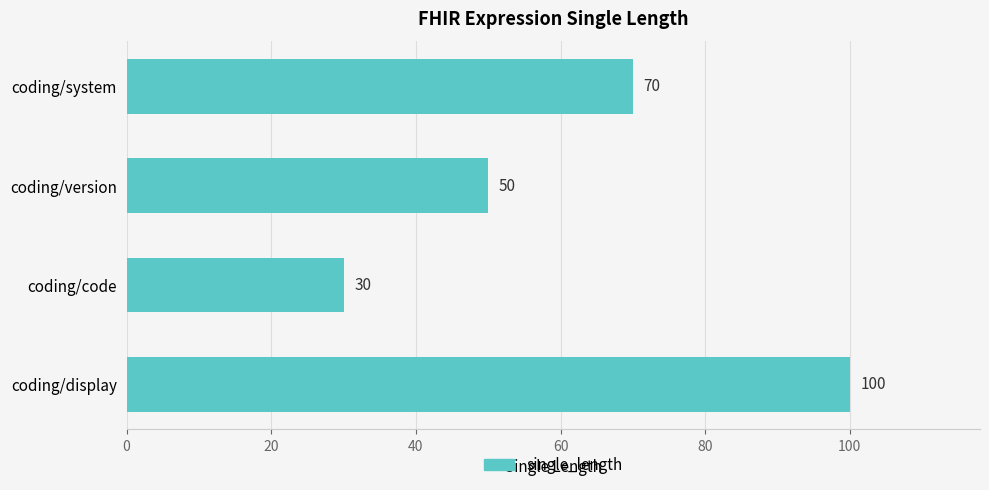

What is the label of the 2nd bar from the top?

coding/version